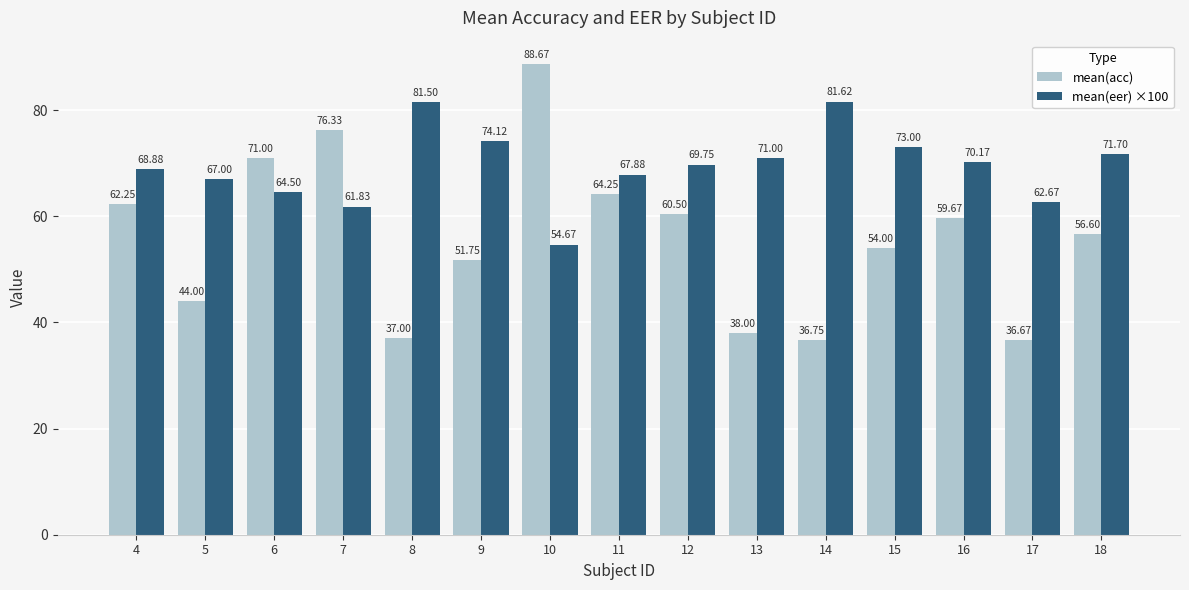

Between 10 and 17, which series saw the biggest shift?

mean(acc)